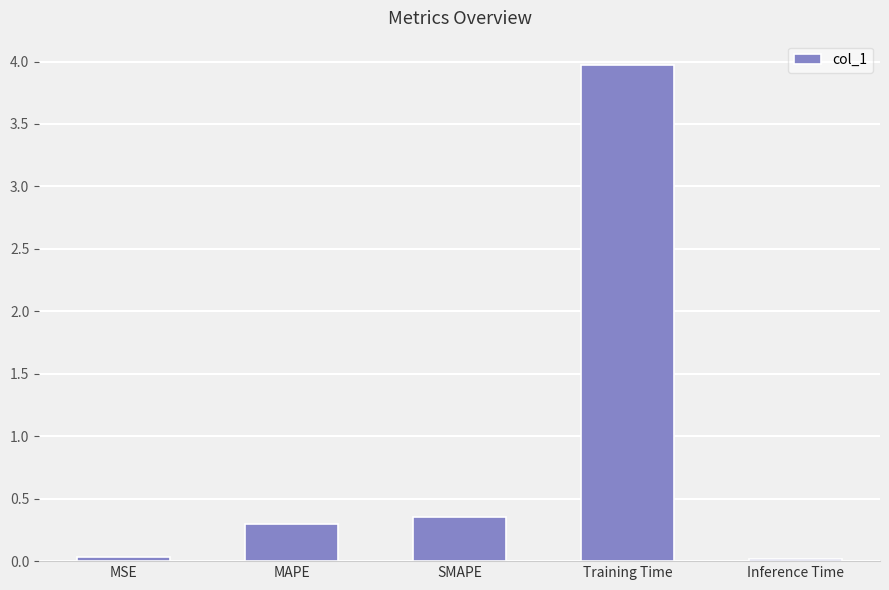

Is it true that the value at Inference Time is 0.0?

True